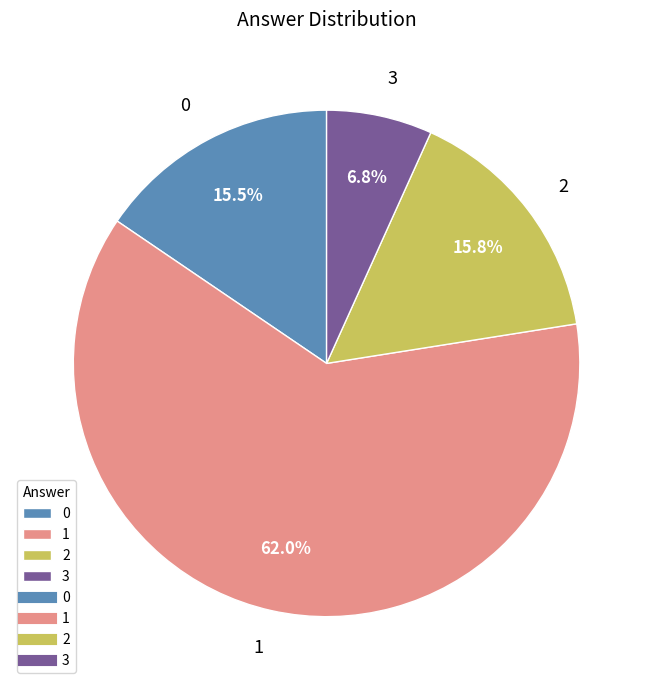

Approximately how many times larger is the value at 2 compared to 0?

1.0